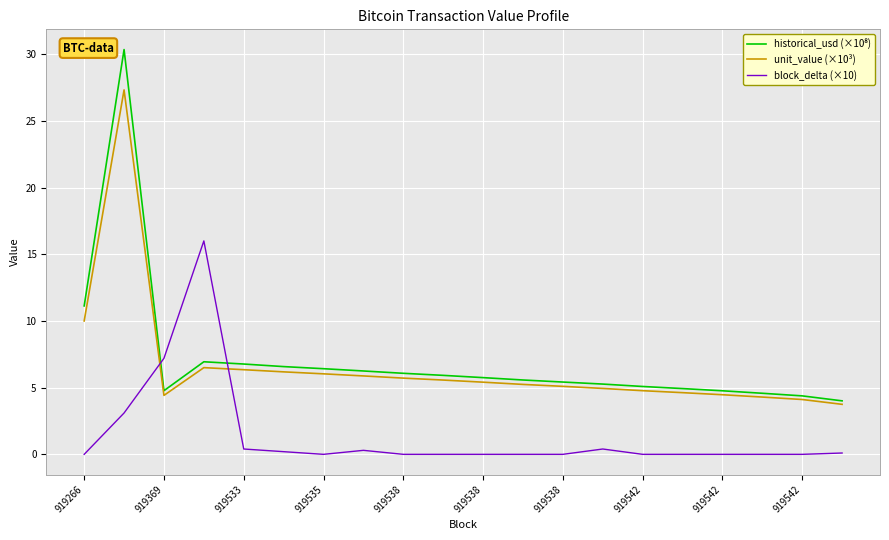

Is this an area chart (filled region under the line)?

No